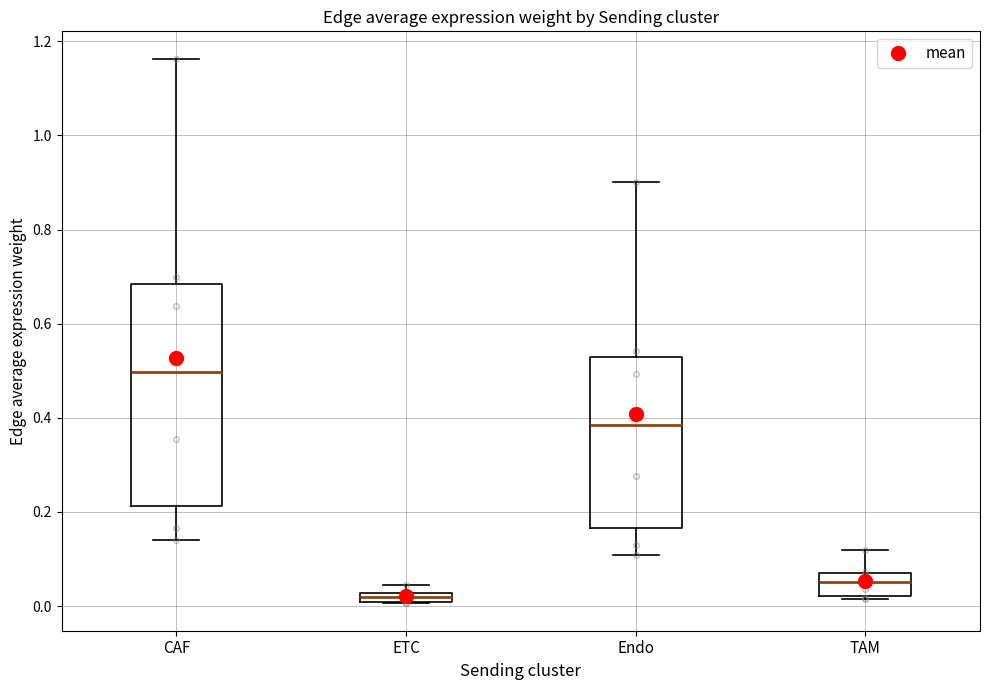

Where is the lower edge of the box for ETC on the y-axis? The values are not printed on the chart, so give them approximately, as read against the axis.

0.00